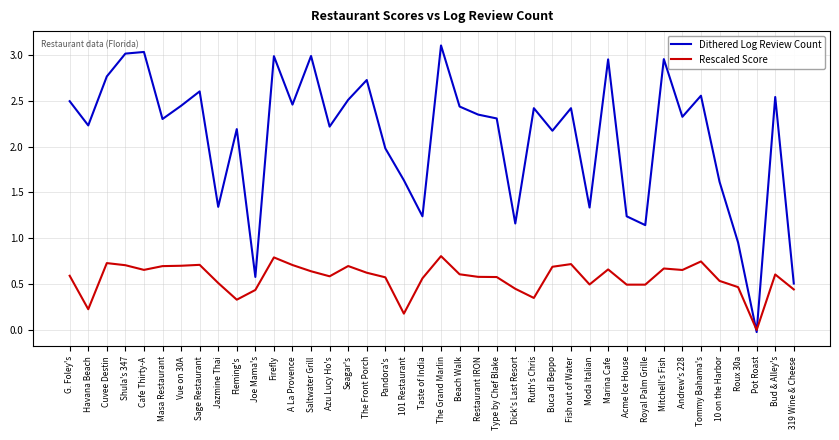

What position from the right is Pandora's?

23